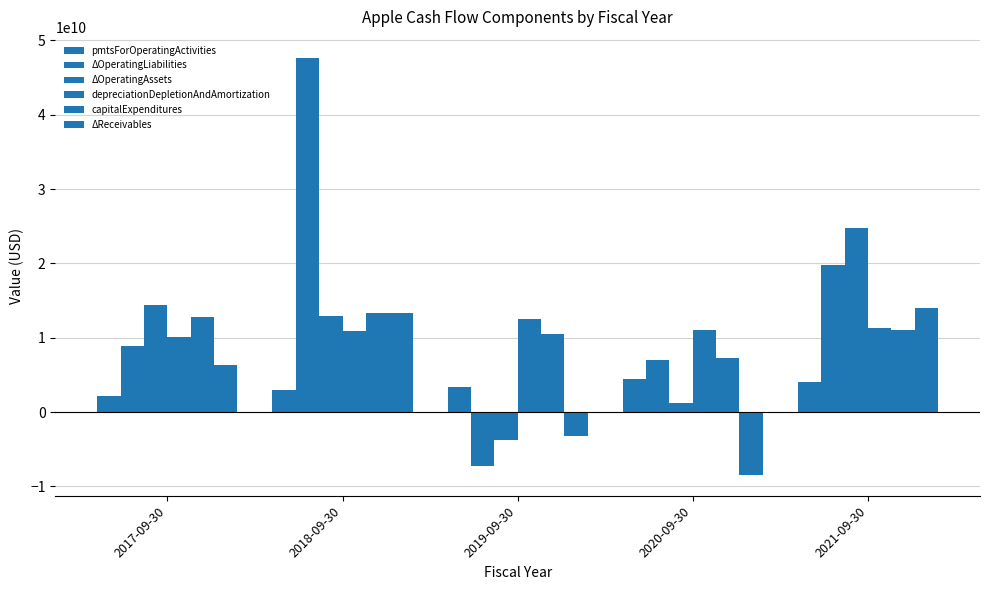

Is it true that changeInReceivables equals 6347000000 at 2017-09-30?

True